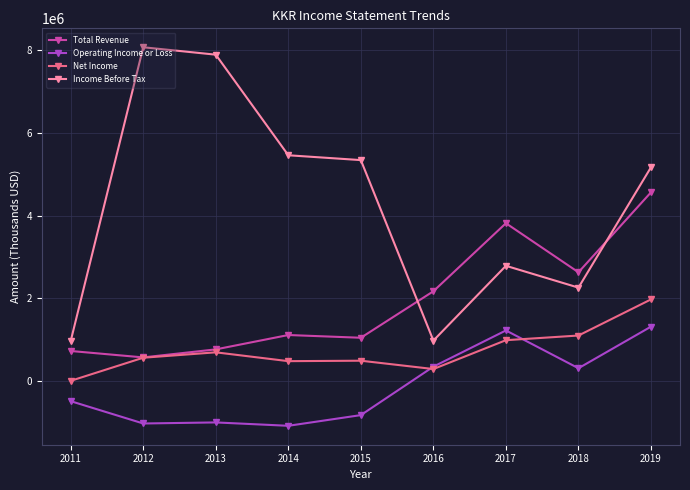

After their last crossing, which series has the higher values: Total Revenue or Income Before Tax?

Income Before Tax